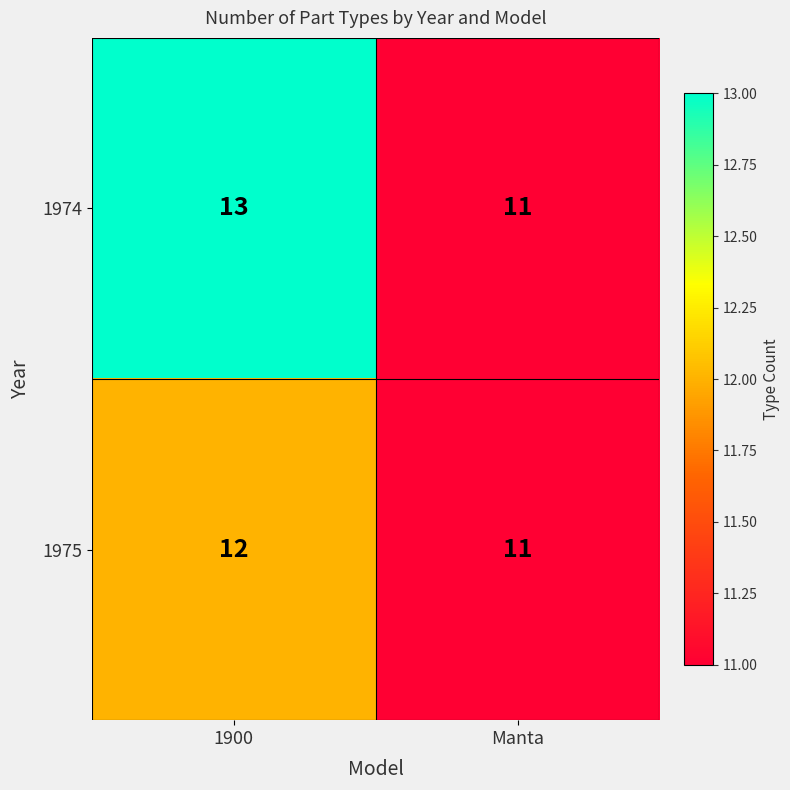

Rank the series by their maximum value, from highest to lowest.

1974, 1975